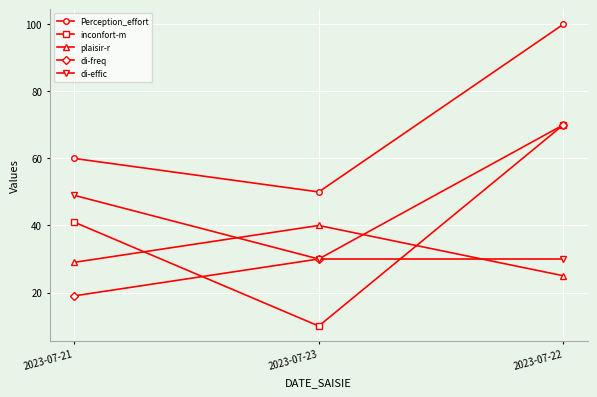

What are all the series names shown in the legend?

Perception_effort, inconfort-m, plaisir-r, di-freq, di-effic